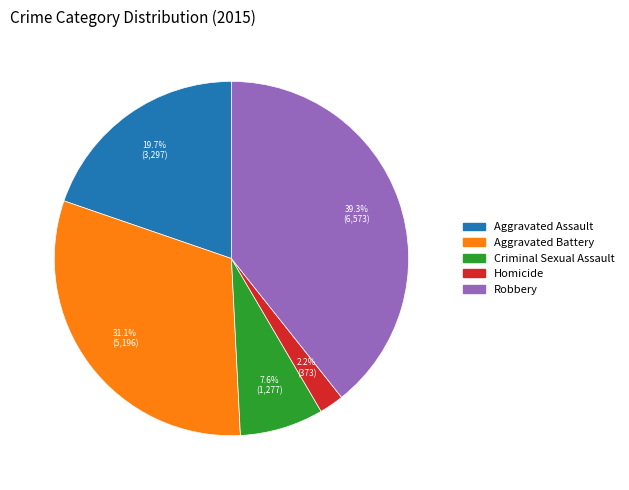

Do Homicide and Aggravated Battery together represent more than half of the pie?

No